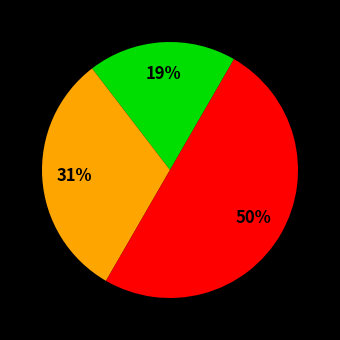

To the nearest percent, what is the average slice percentage?

33%